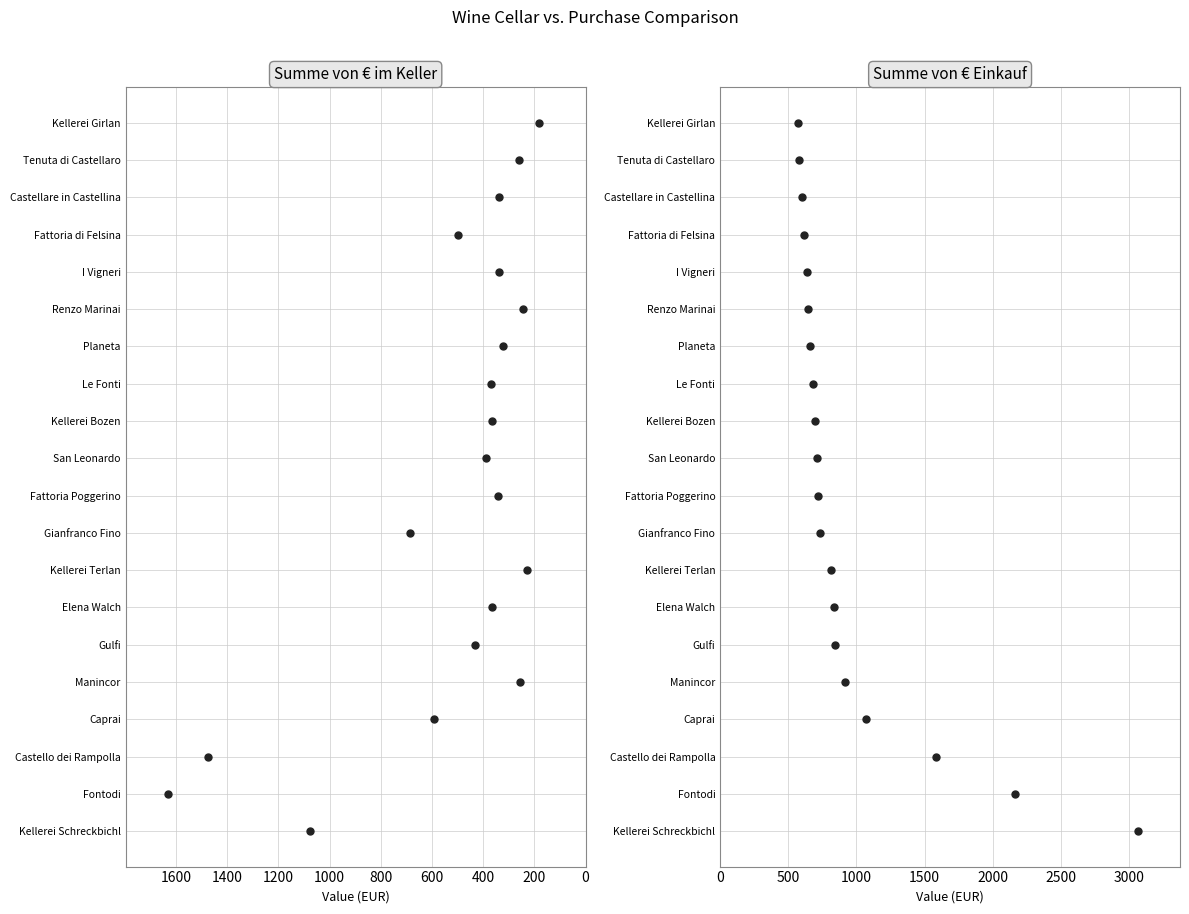

Which series has the widest spread of values?

Summe von € im Keller